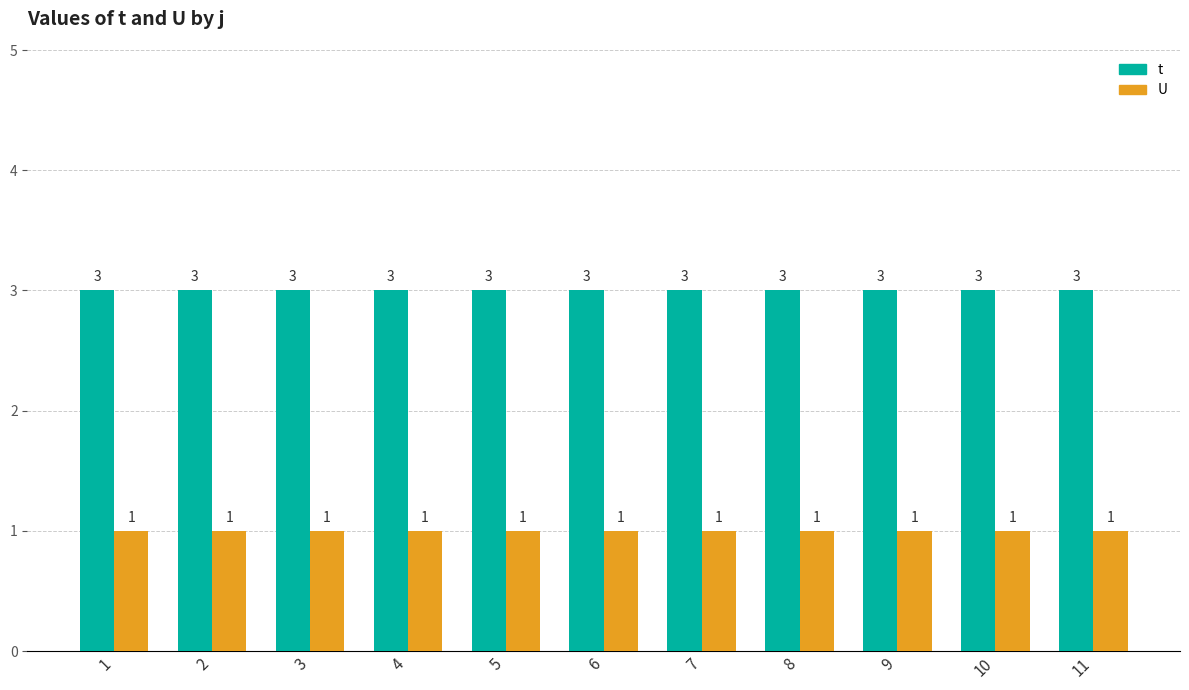

Is it true that U equals 2 at 3?

False